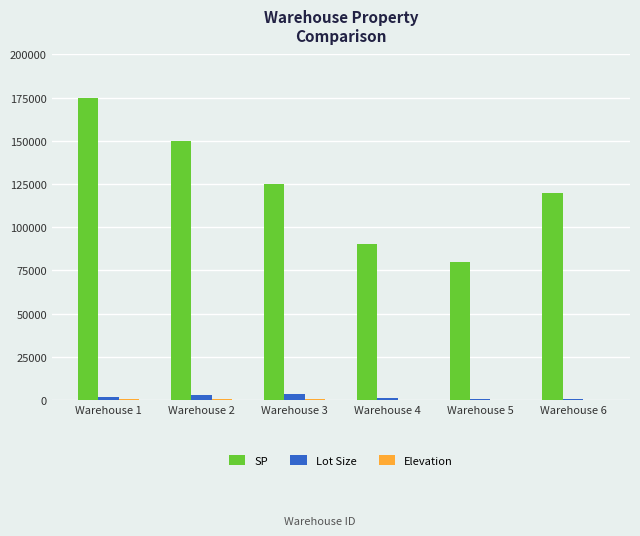

At which category does the chart reach its peak across all series?

Warehouse 1